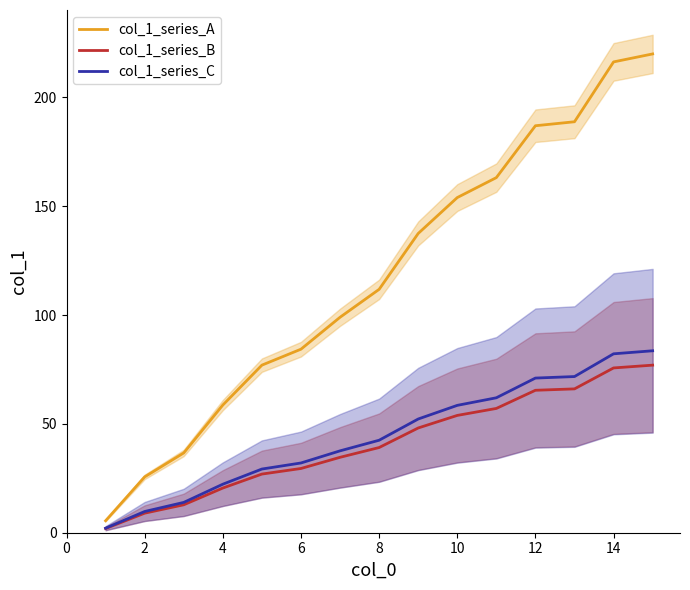

Does the chart display data point markers on the line(s)?

No